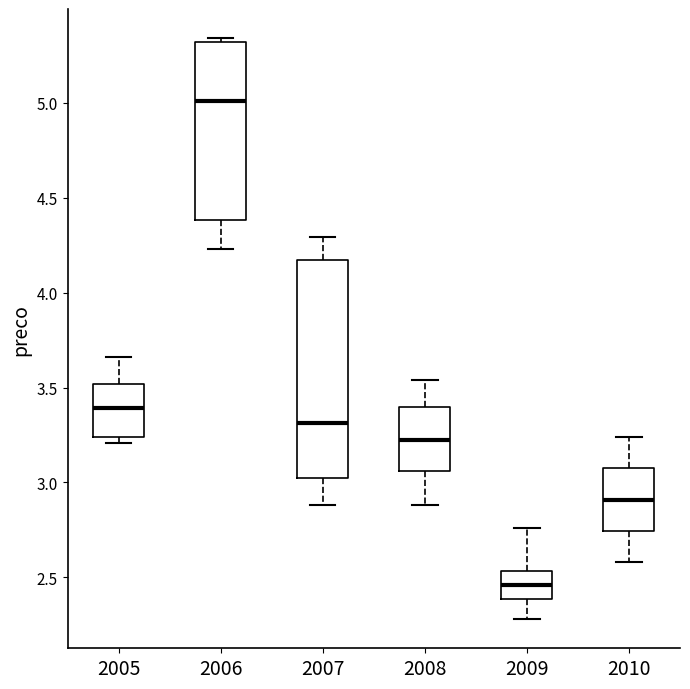

Reading left to right, read every box against the y-axis: the position of its median line, the range the box covers, and the ends of its whiskers. The values are not printed on the chart, so give them approximately, as read against the axis.

2005: median 3.40, box 3.25 to 3.50, whiskers 3.20 to 3.65
2006: median 5.00, box 4.40 to 5.30, whiskers 4.25 to 5.35
2007: median 3.30, box 3.00 to 4.15, whiskers 2.90 to 4.30
2008: median 3.25, box 3.05 to 3.40, whiskers 2.90 to 3.55
2009: median 2.45, box 2.40 to 2.55, whiskers 2.30 to 2.75
2010: median 2.90, box 2.75 to 3.10, whiskers 2.60 to 3.25